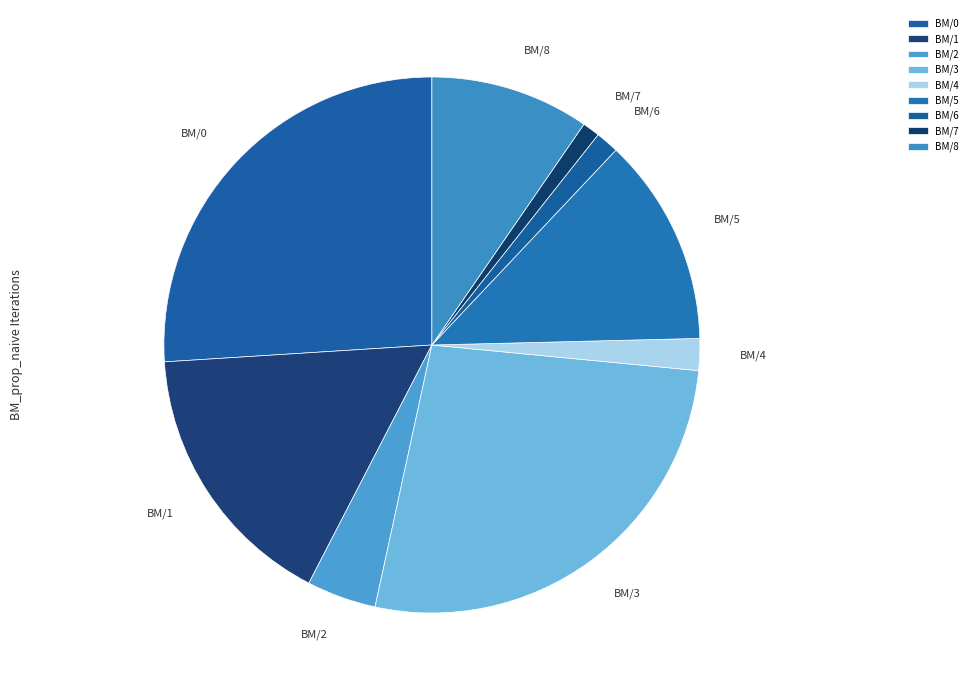

What is the largest slice in the pie chart?

BM/3